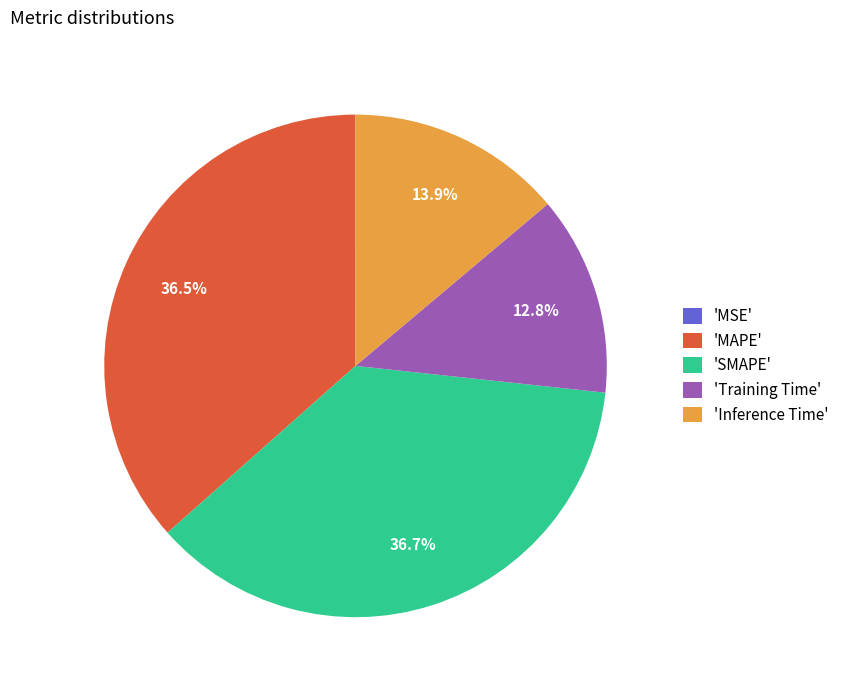

What is the ratio of the value at 'SMAPE' to the value at 'MAPE'?

1.0